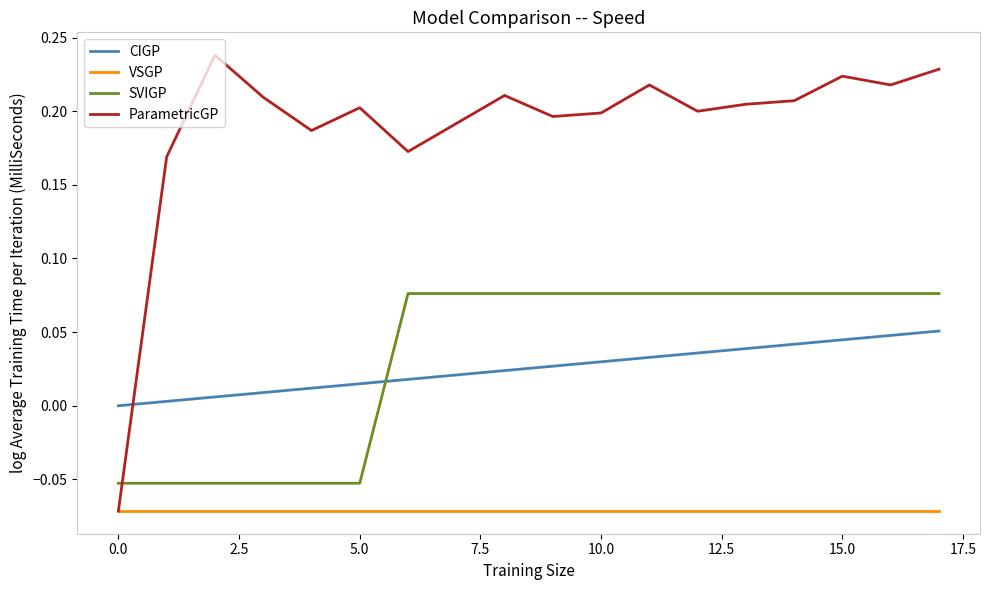

In ParametricGP, how many points are lower than both neighbors (excluding endpoints)?

5